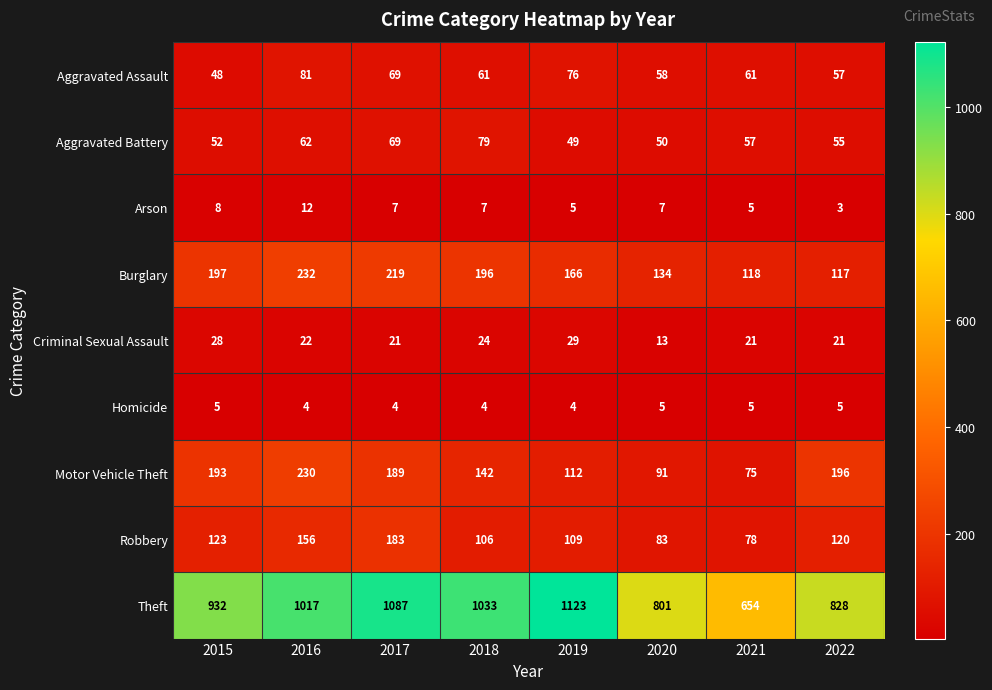

Which series has the widest spread of values?

Theft